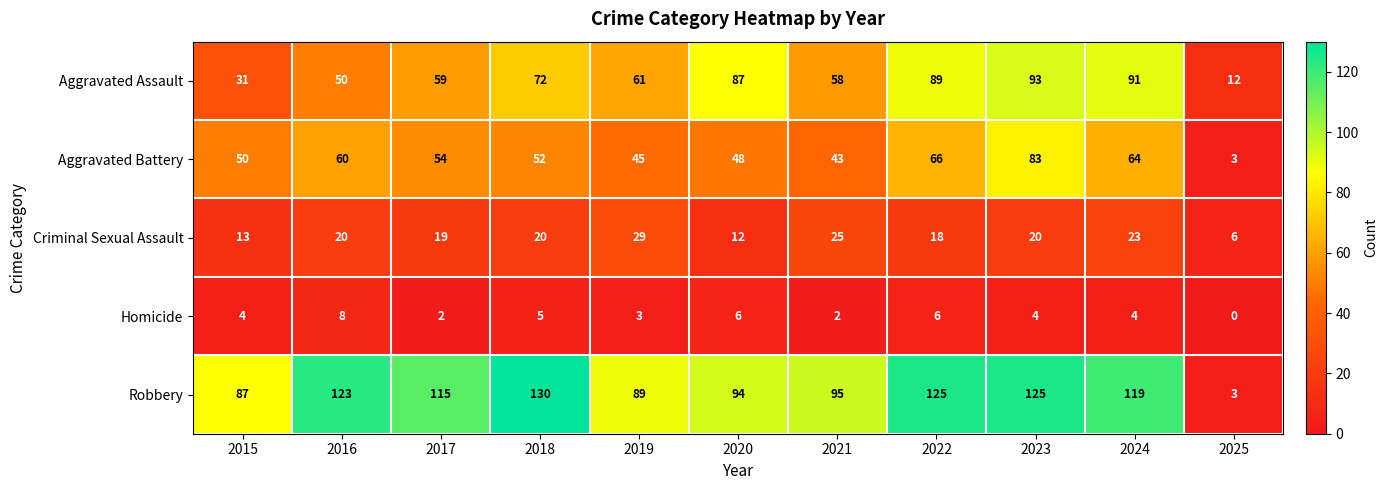

What is the difference between the maximum and minimum values in the Aggravated Battery series?

80